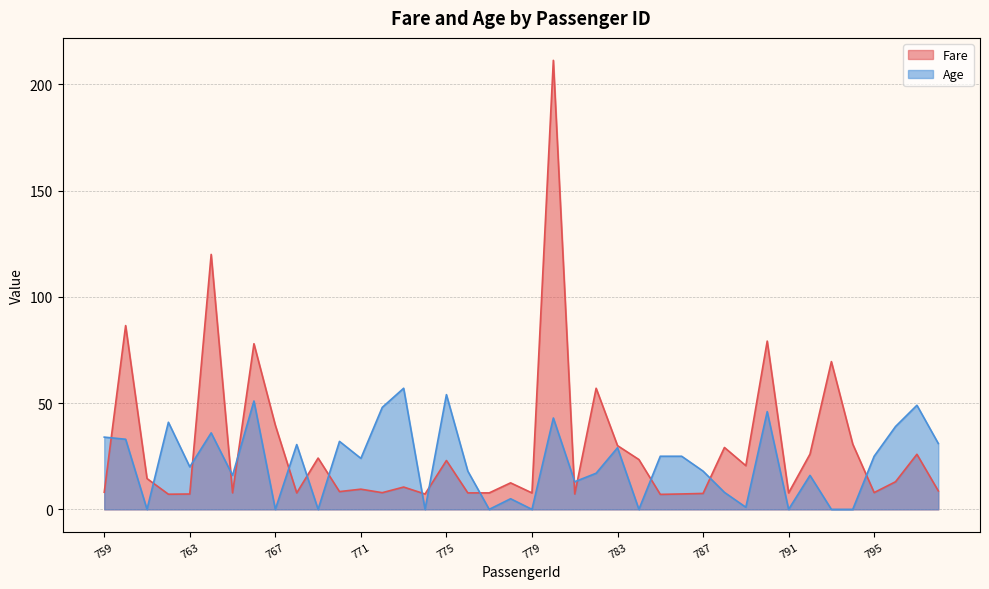

Reading left to right, list all the values displayed in this chart.

Fare: 8.1	86.5	14.5	7.1	7.2	120.0	7.8	78.0	39.6	7.8	24.1	8.4	9.5	7.9	10.5	7.2	23.0	7.8	7.8	12.5	7.7	211.3	7.2	57.0	30.0	23.4	7.0	7.2	7.5	29.1	20.6	79.2	7.8	26.0	69.5	30.7	7.9	13.0	25.9	8.7
Age: 34.0	33.0	0.0	41.0	20.0	36.0	16.0	51.0	0.0	30.5	0.0	32.0	24.0	48.0	57.0	0.0	54.0	18.0	0.0	5.0	0.0	43.0	13.0	17.0	29.0	0.0	25.0	25.0	18.0	8.0	1.0	46.0	0.0	16.0	0.0	0.0	25.0	39.0	49.0	31.0